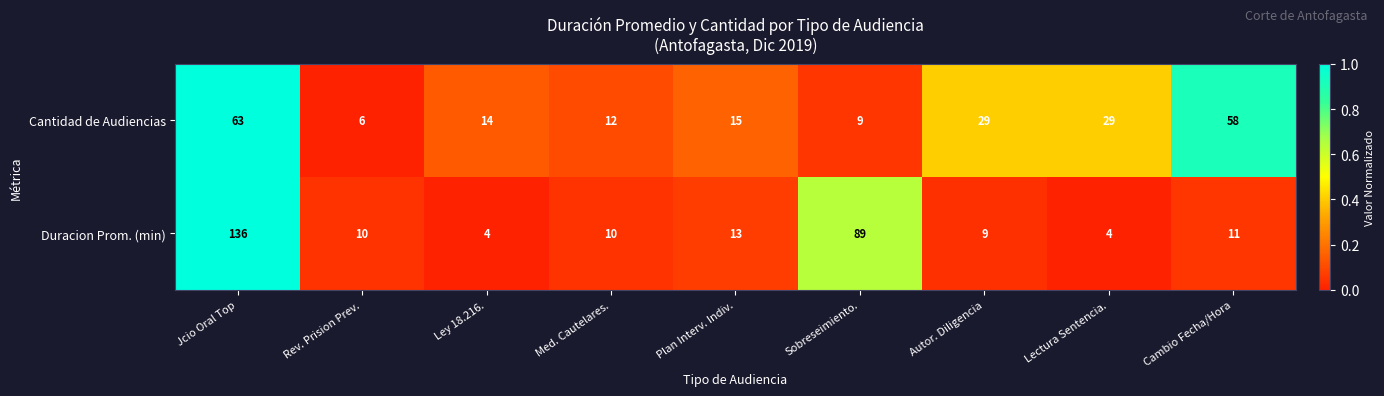

What is the sum of all Cantidad de Audiencias values?

235